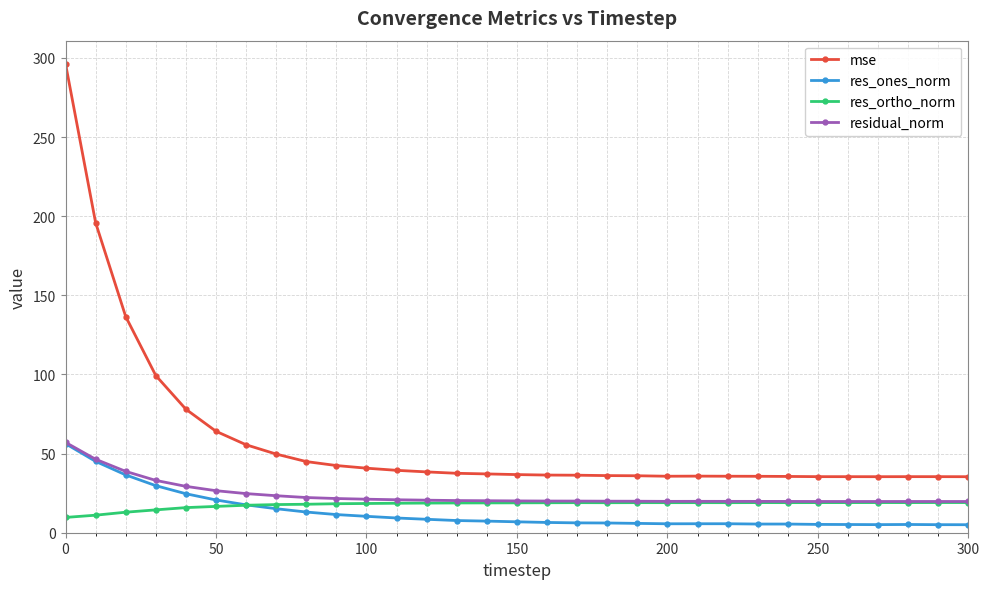

Which series has the widest spread of values?

mse